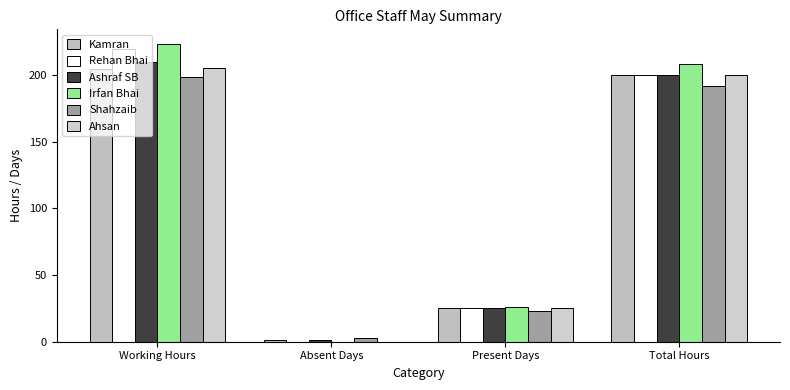

Reading left to right, transcribe all the data shown in this chart.

Kamran: 204.4	1.0	25.0	200.0
Rehan Bhai: 219.6	0.0	25.0	200.0
Ashraf SB: 209.5	1.0	25.0	200.0
Irfan Bhai: 223.1	0.0	26.0	208.0
Shahzaib: 198.5	3.0	23.0	192.0
Ahsan: 205.4	0.0	25.0	200.0